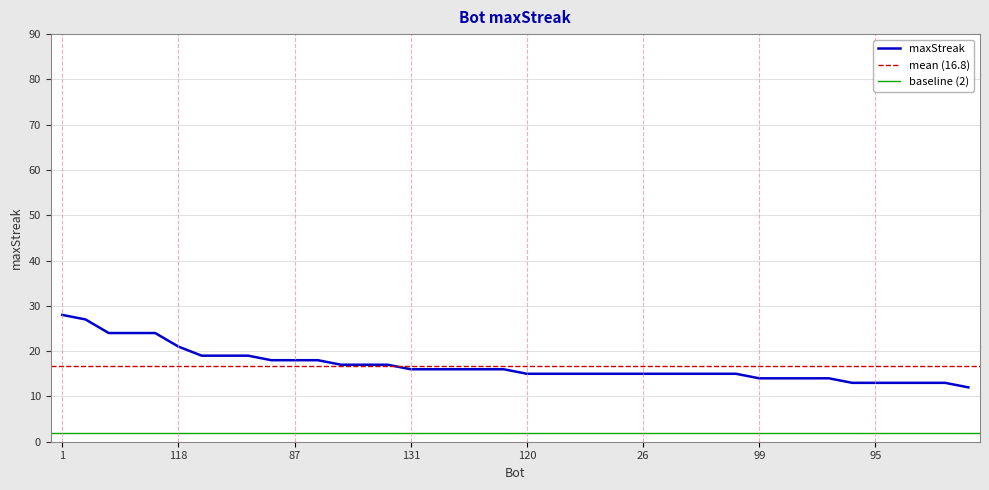

Reading right to left, transcribe all the data shown in this chart.

12	13	13	13	13	13	14	14	14	14	15	15	15	15	15	15	15	15	15	15	16	16	16	16	16	17	17	17	18	18	18	19	19	19	21	24	24	24	27	28